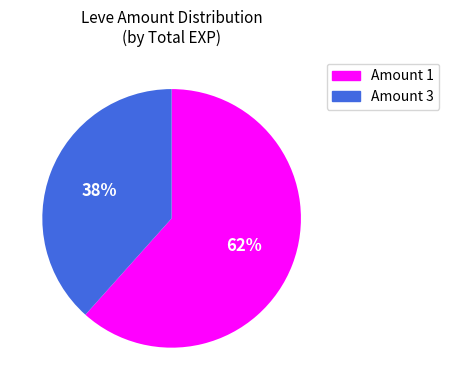

Is there any slice that represents more than half of the pie?

Yes